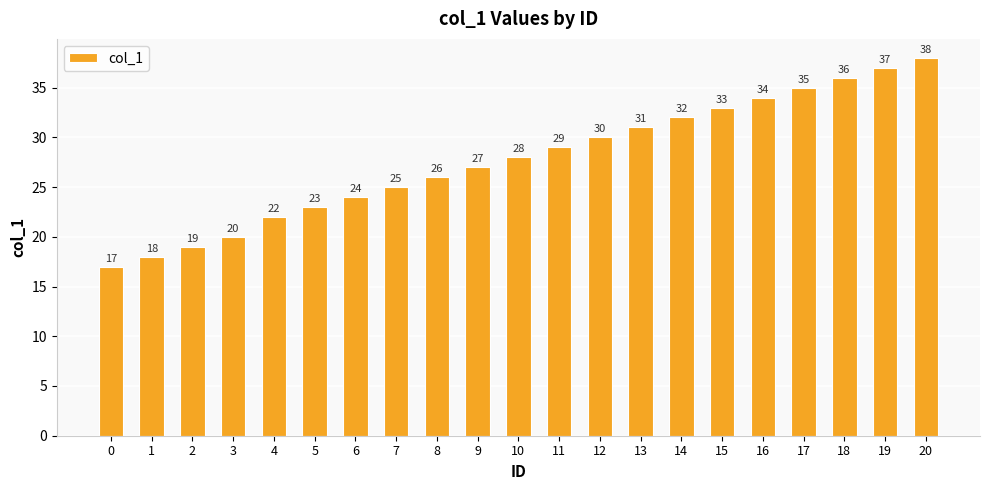

What is the sum of the values at 4 and 11?

51